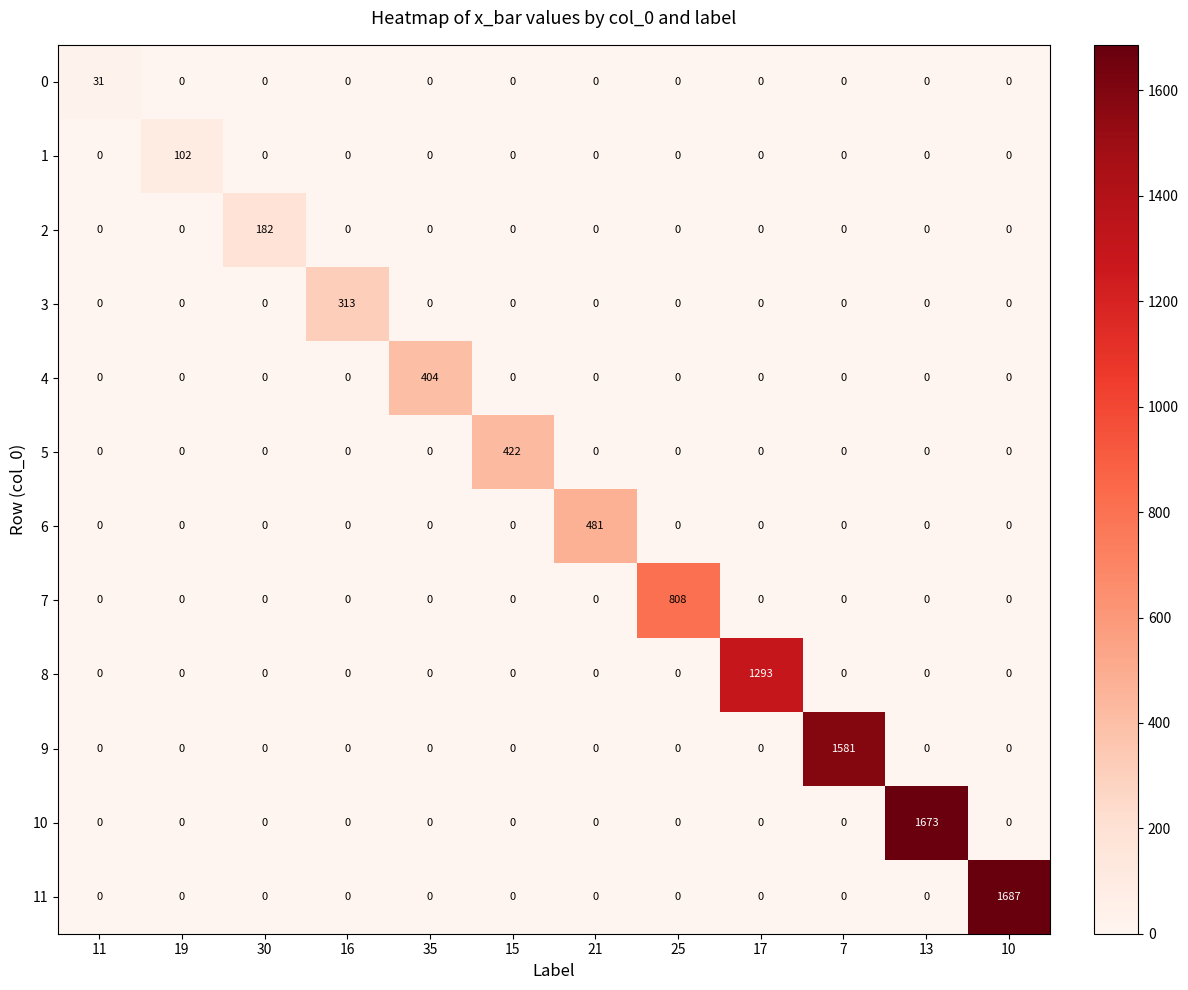

What is the maximum value for 3?

313